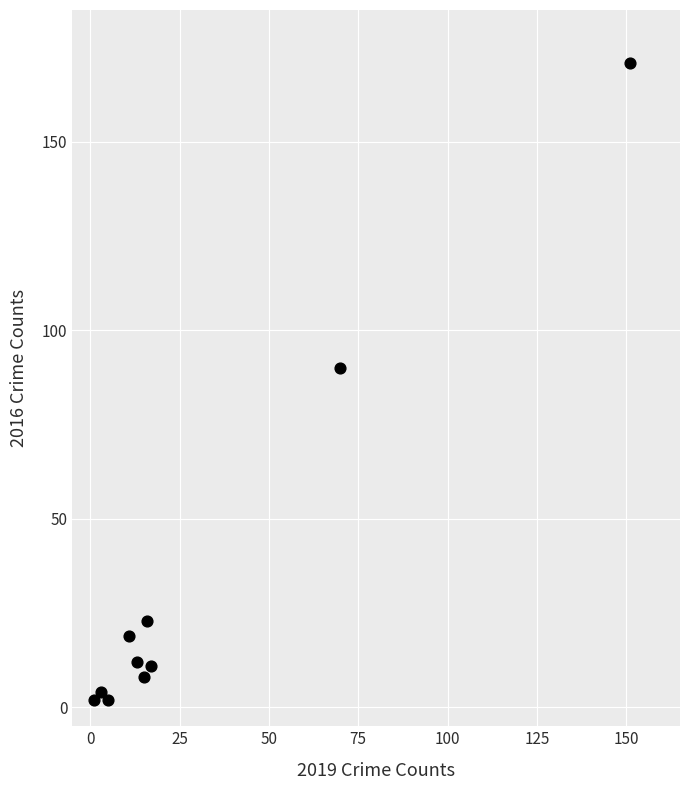

What Y value in the scatter plot is closest to 86?

90